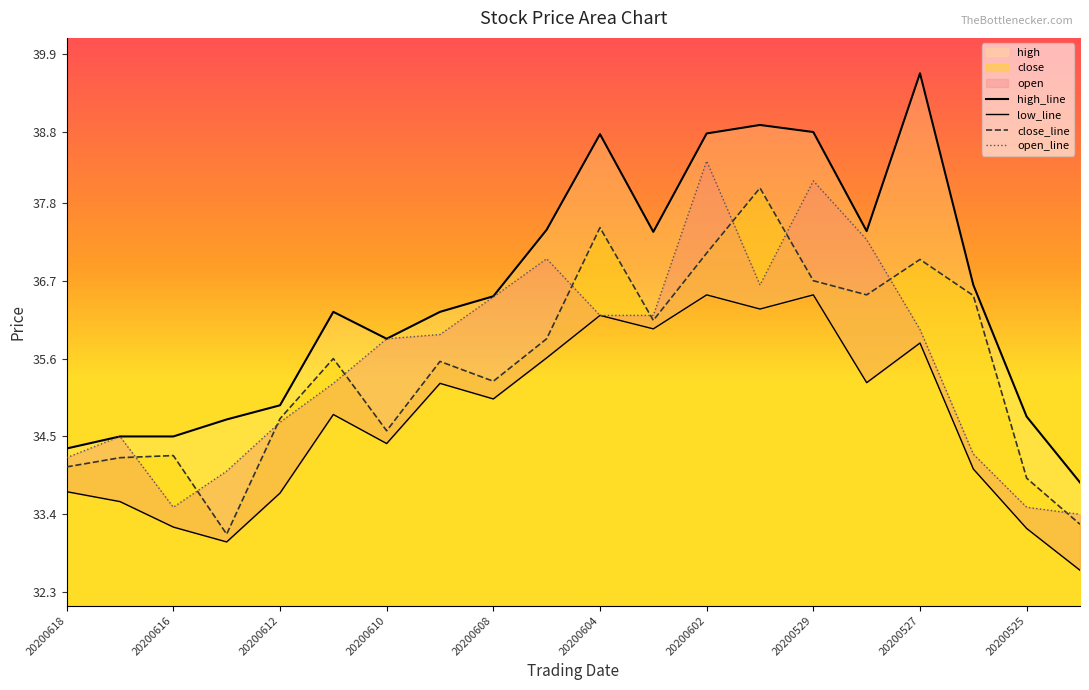

At which label is low closest to 34?

20200526